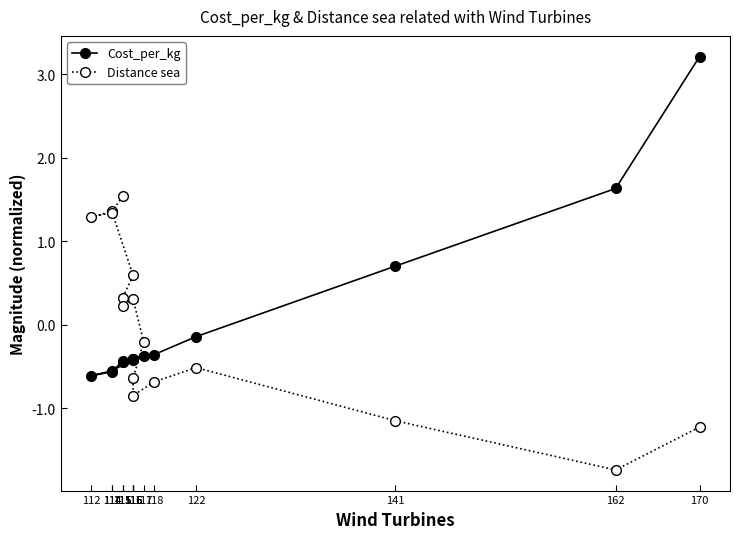

Where is Cost_per_kg nearest to the value 1?

141